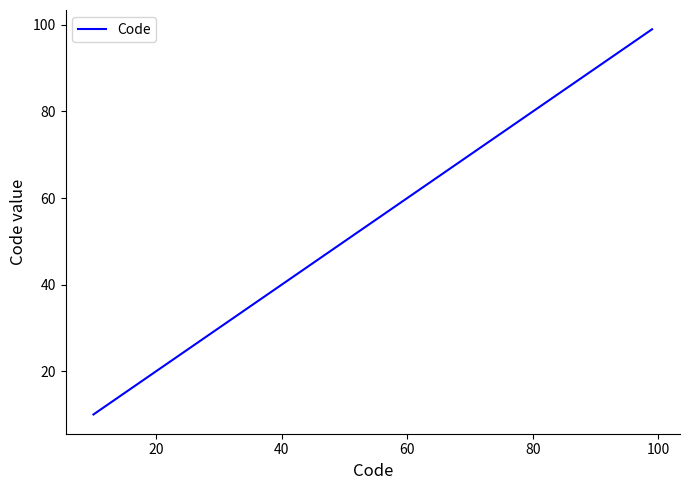

What is the maximum value shown in the chart?

99